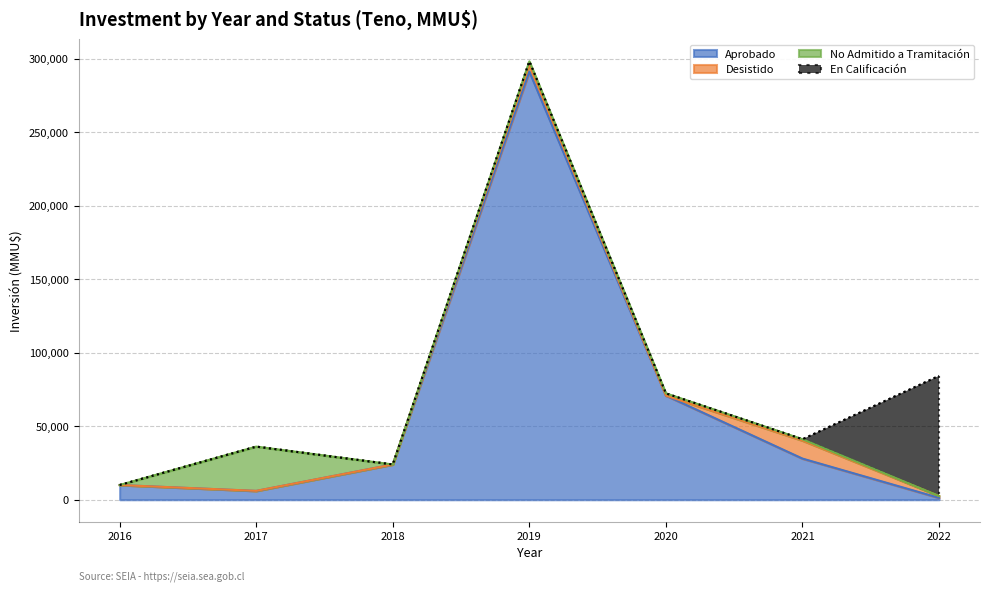

At which category does Aprobado reach its first local valley?

2017